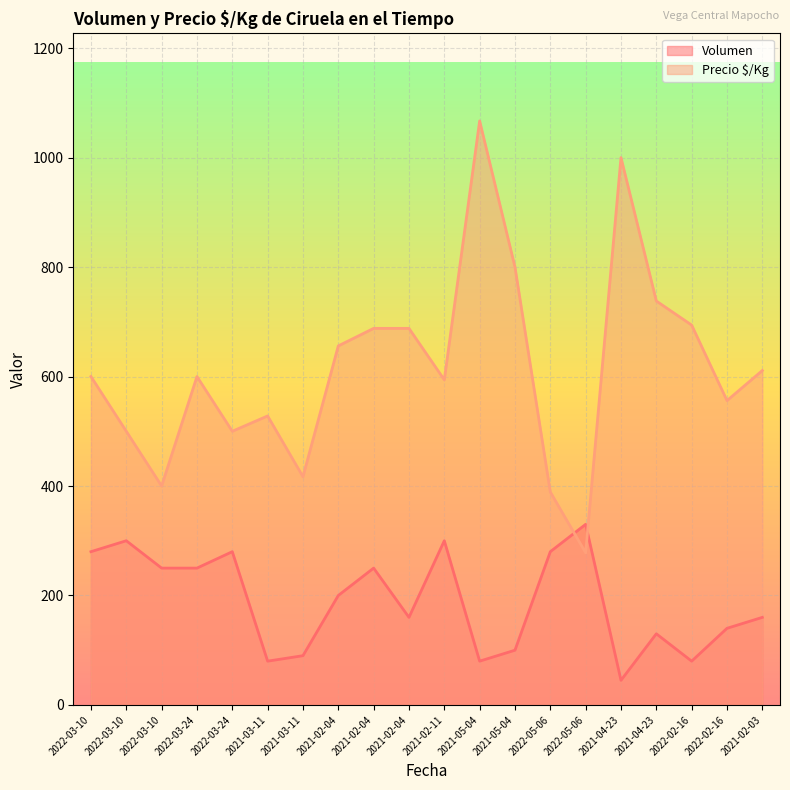

What is the label of the 12th point from the right?

2021-02-04